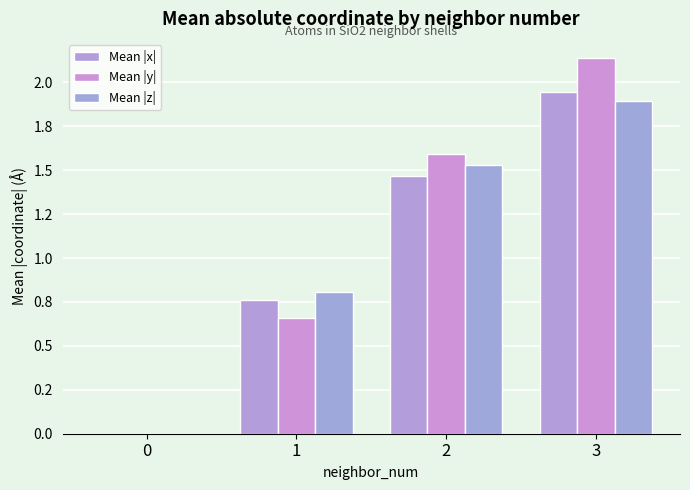

Which category has the highest value in the Mean |z| series?

3